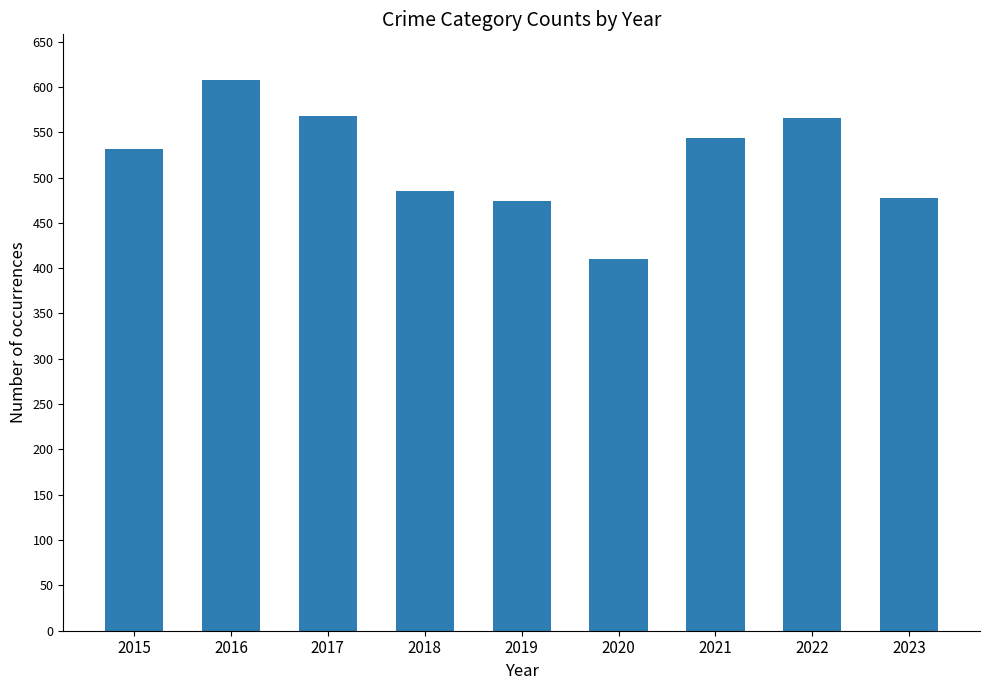

What is the value of the 9th bar from the left?

477